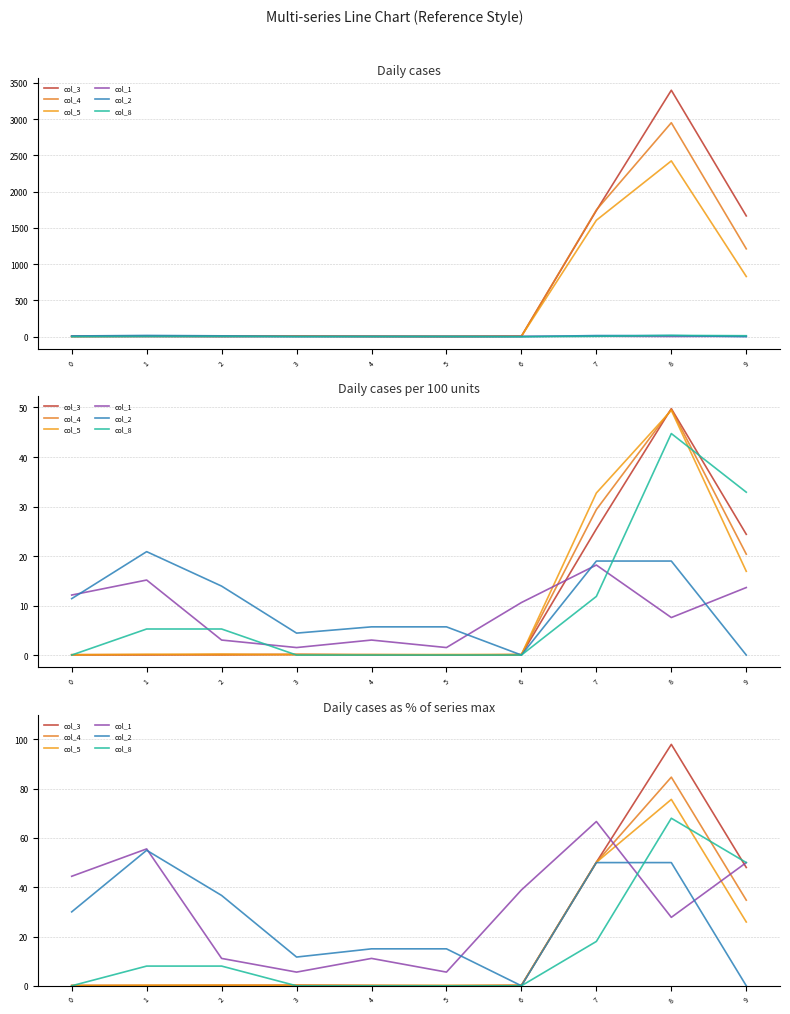

What is the total value across all series at 2?

56.3